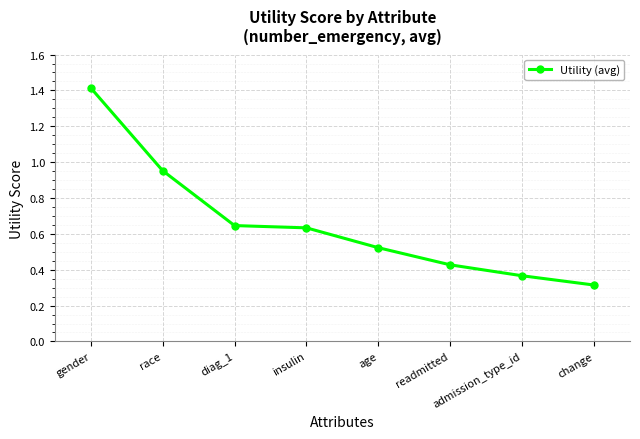

The value at diag_1 is 1.0. True or false?

False